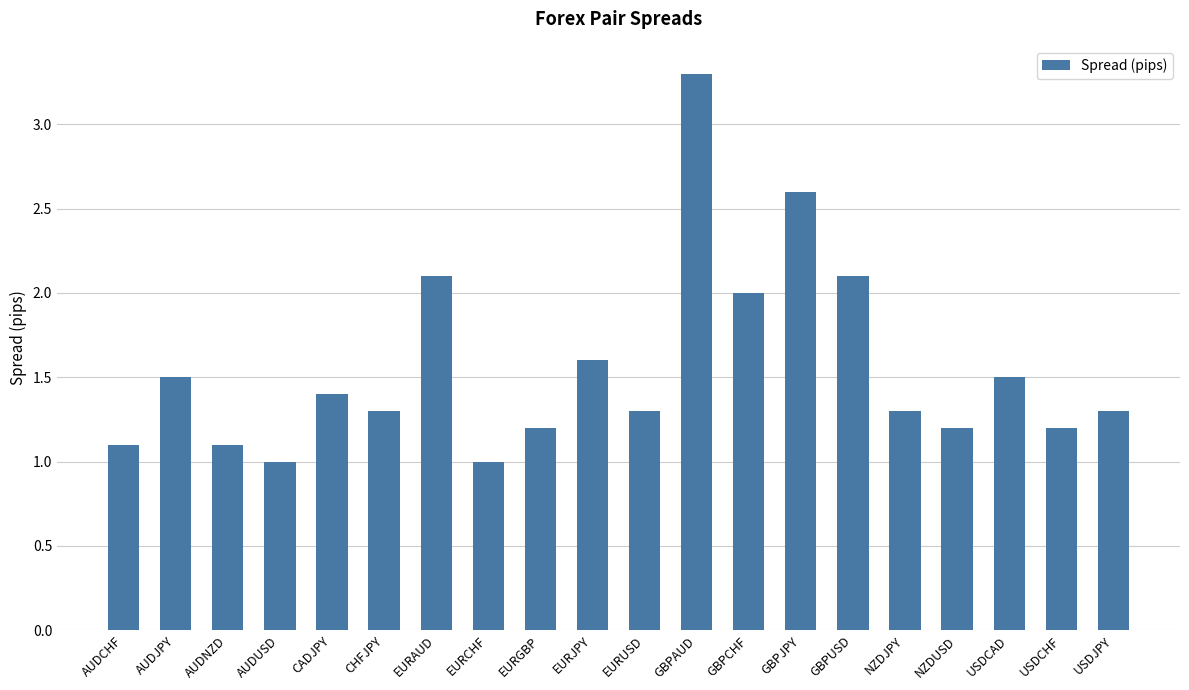

What is the difference between the values at CADJPY and USDCHF?

0.2